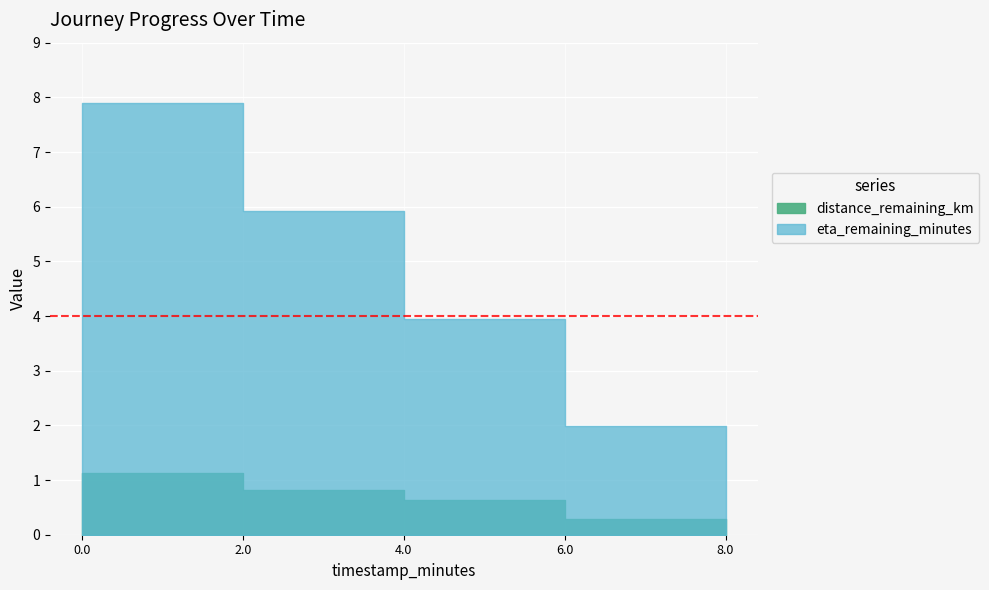

What is the total value across all series at 2.0?

6.7